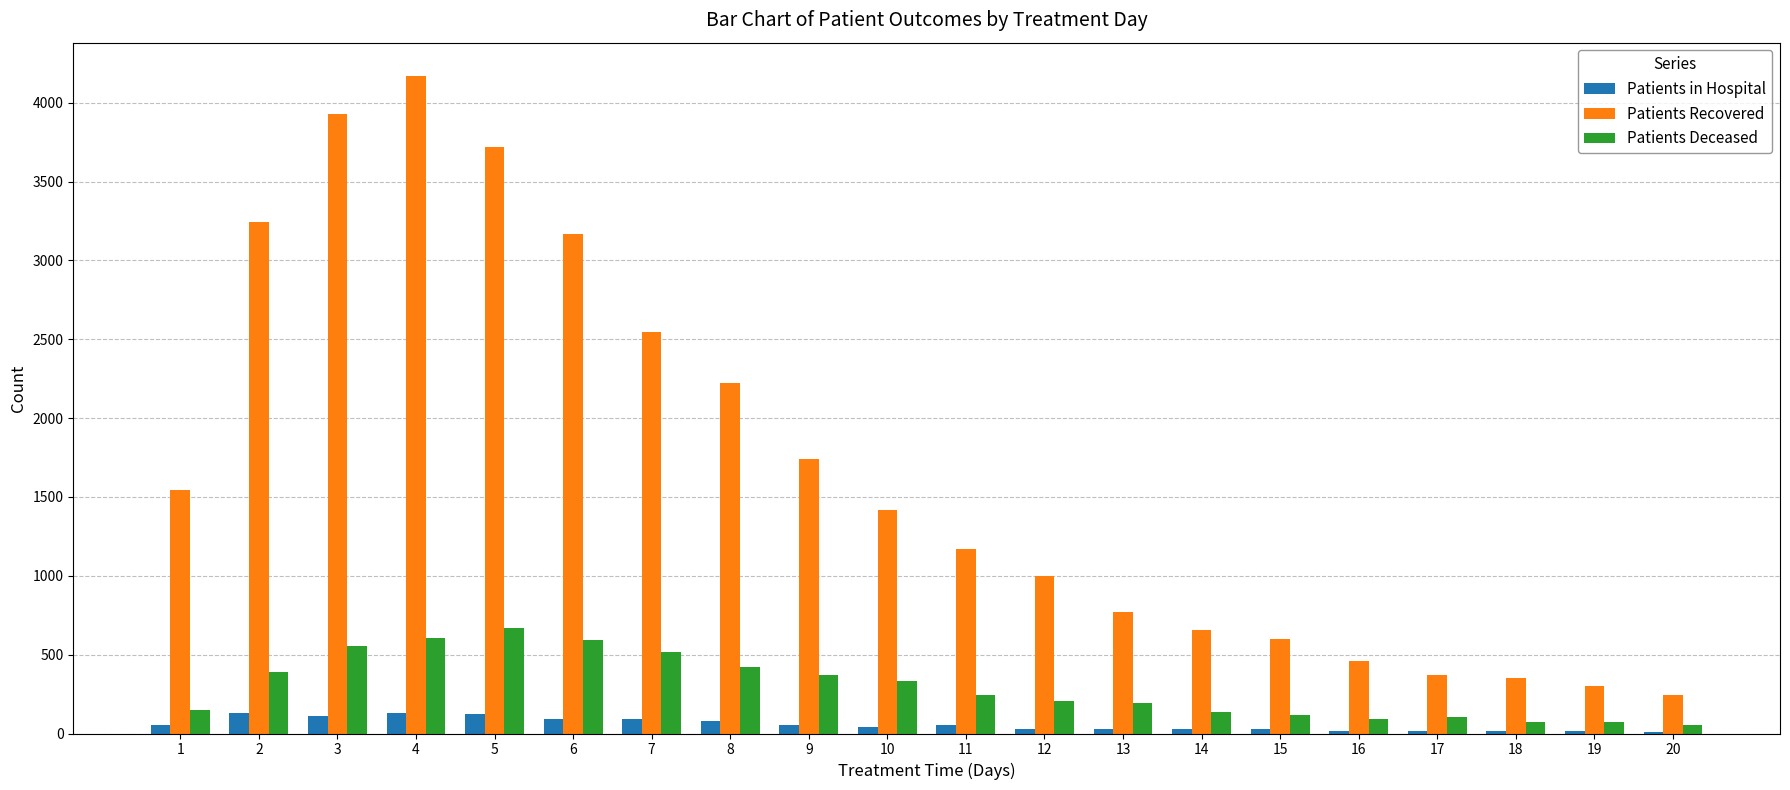

Count the number of data series in this chart.

3